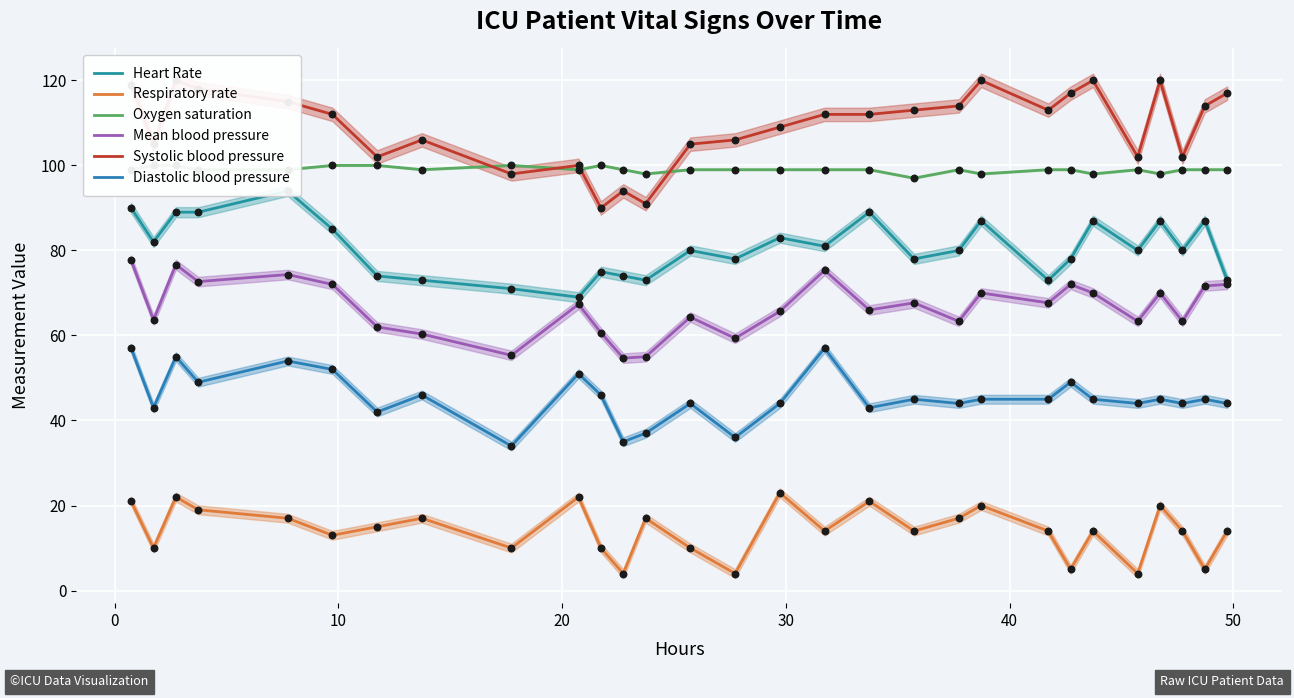

True or false: Respiratory rate and Mean blood pressure cross at least once.

False